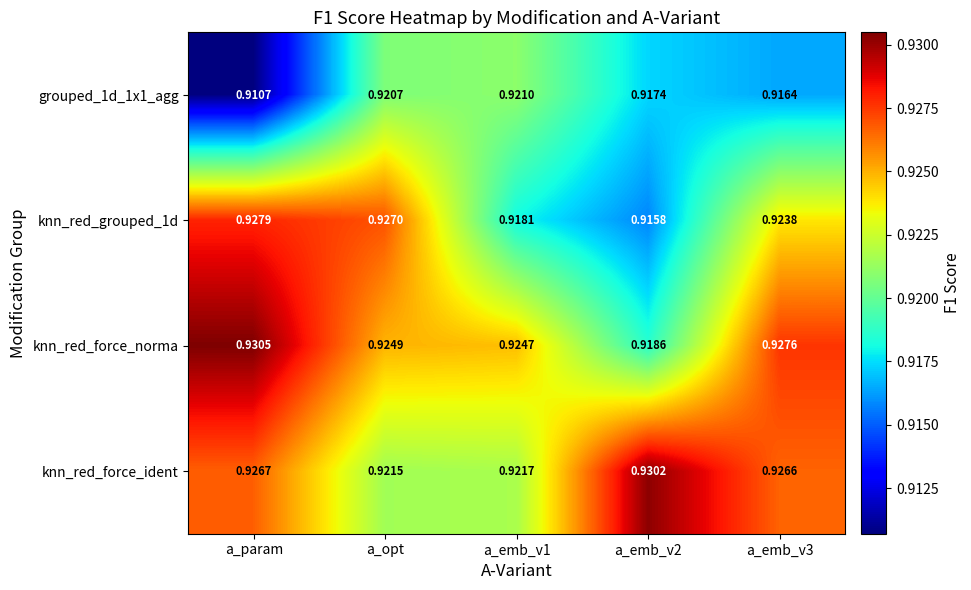

At which category does the chart reach its peak across all series?

a_param